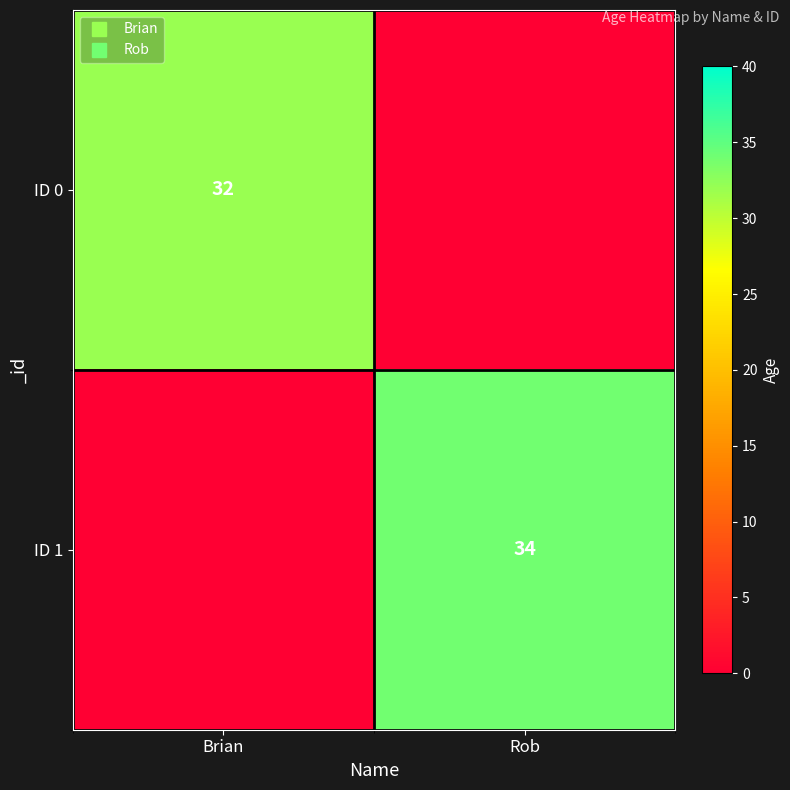

Is it true that ID 0 equals 53 at Brian?

False